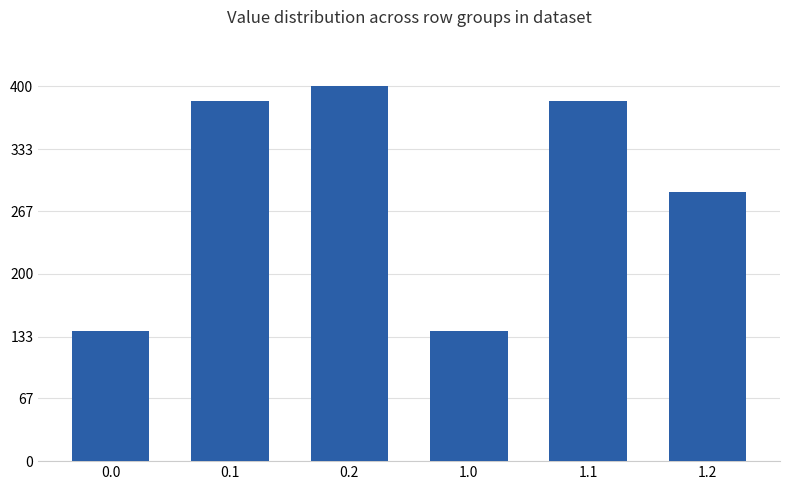

What is the value of the 5th bar from the left?

384.6